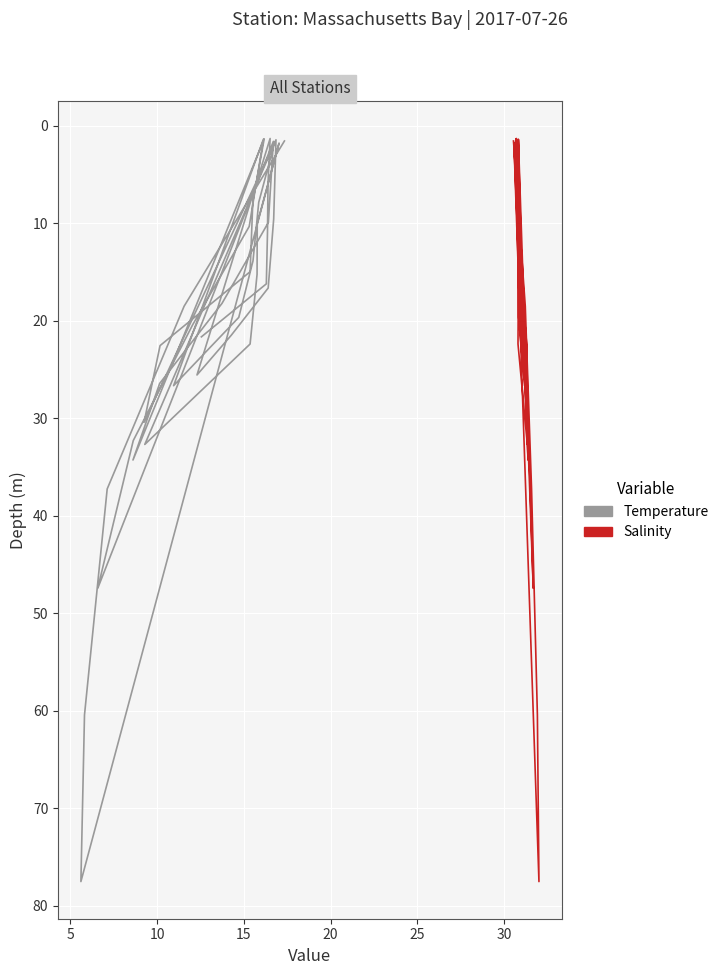

In Temperature, how many points are lower than both neighbors (excluding endpoints)?

7